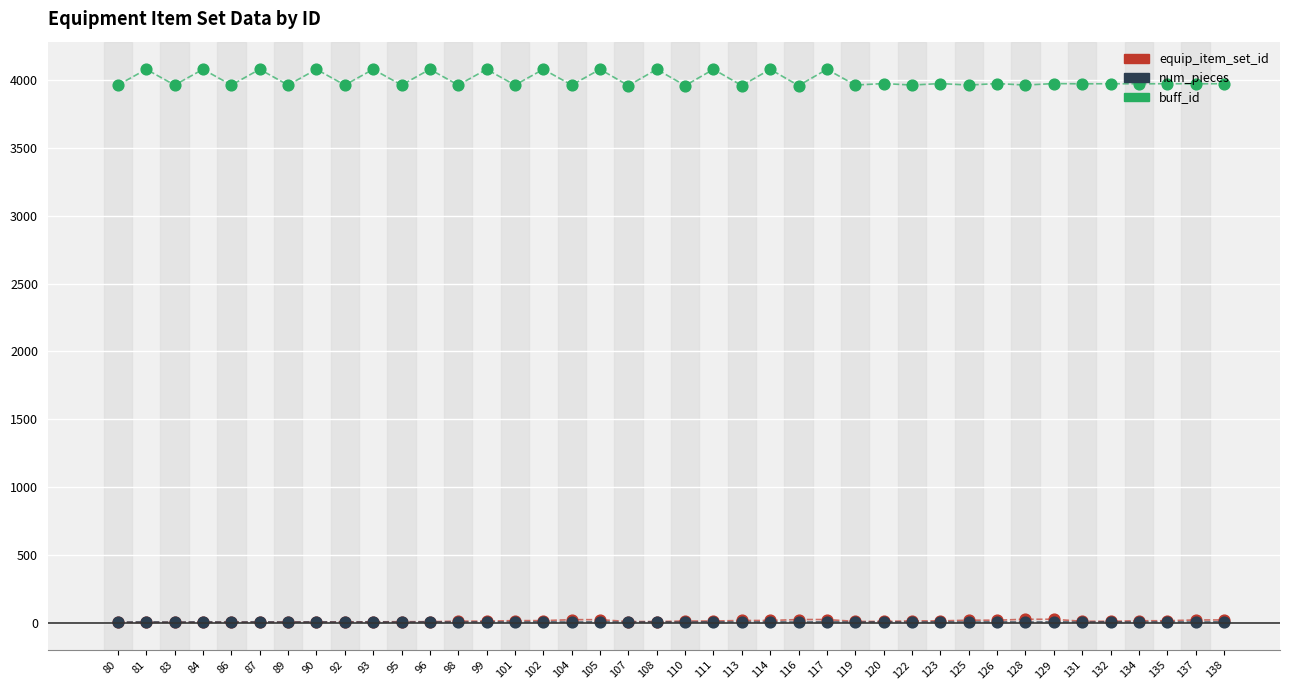

What is the maximum value shown in the chart?

4079